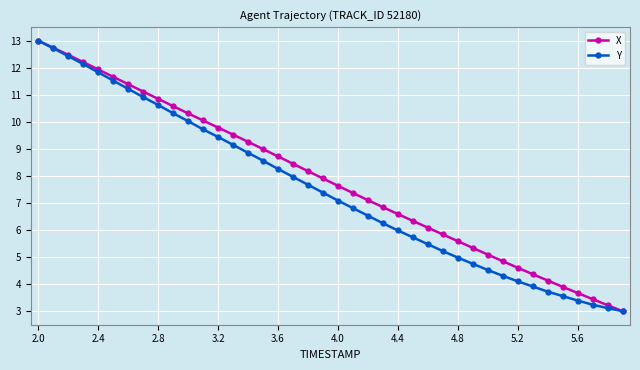

What is the value of the Y point at the 24th from the left?

6.3